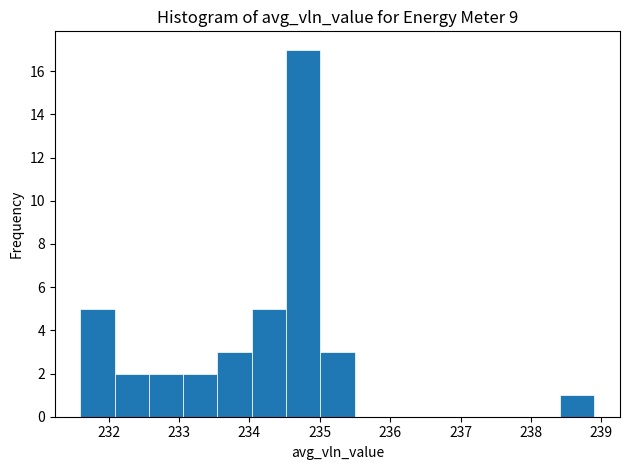

What is the height of the bar covering 238.4 to 238.9 on the x-axis? Neither the bar edges nor the heights are printed on the chart, so give them approximately, as read against the axes.

1